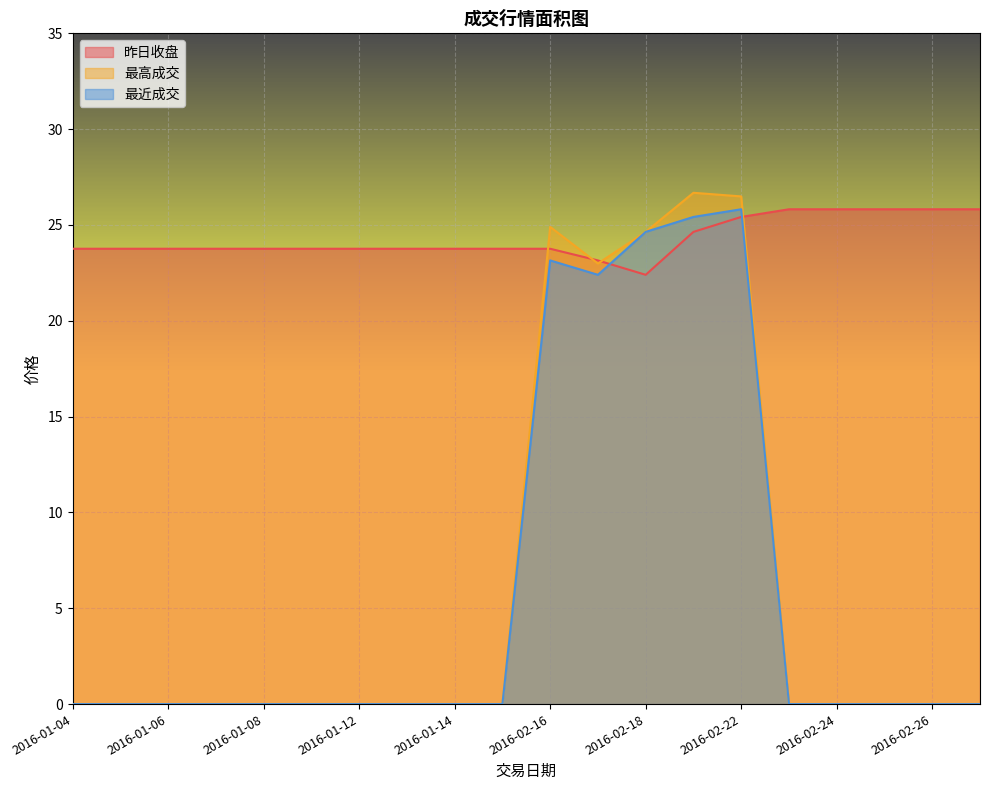

Which series changed the most between 2016-01-07 and 2016-02-17?

最高成交